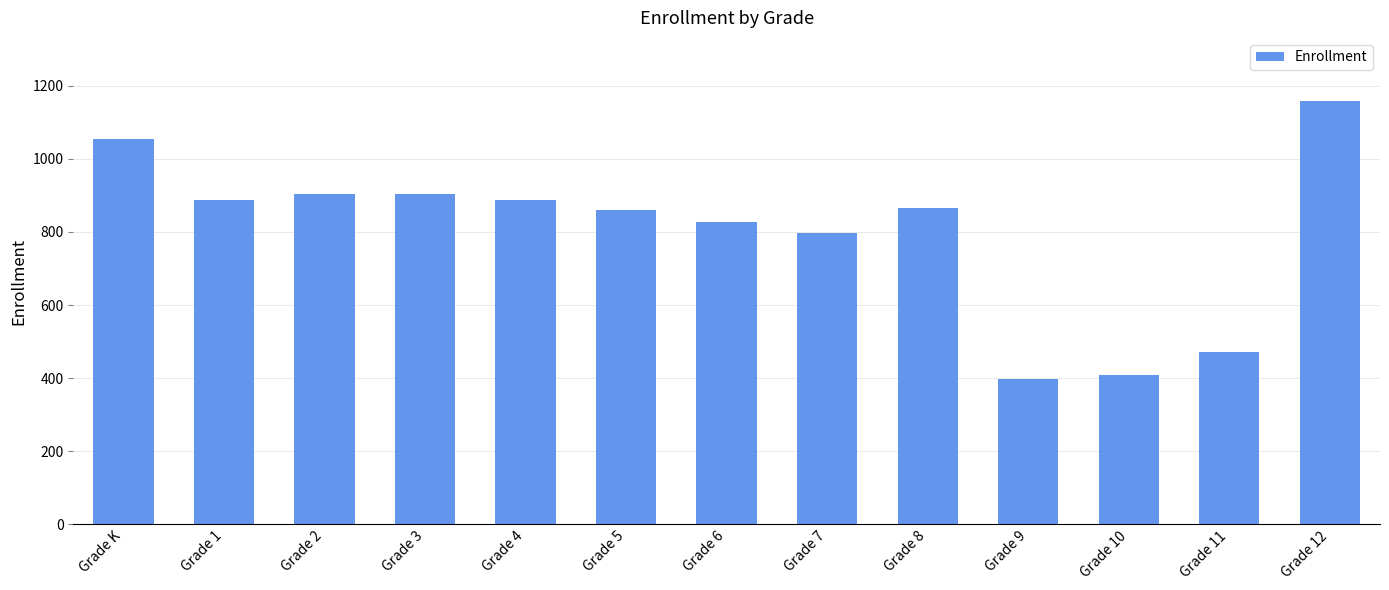

Does the chart contain any negative values?

No